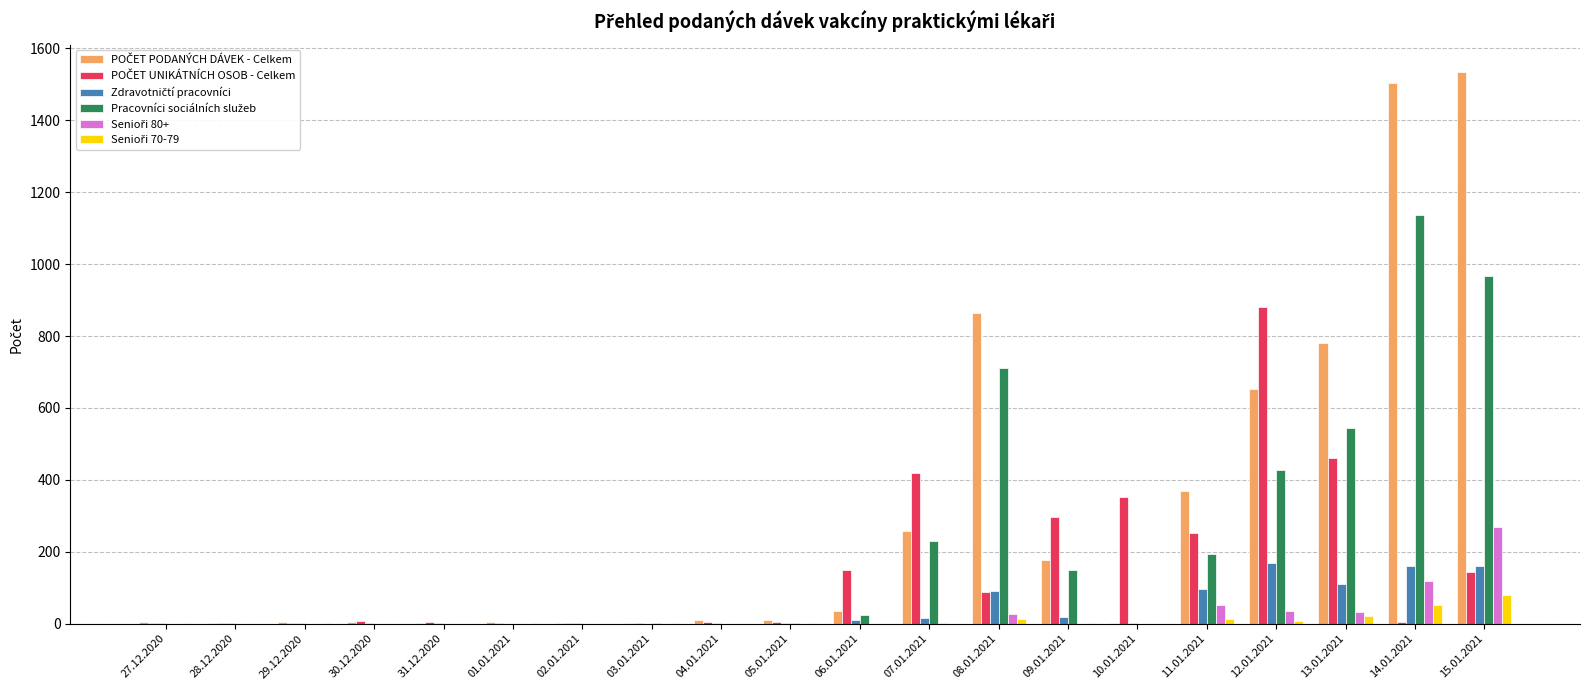

What is the greatest value displayed?

1534